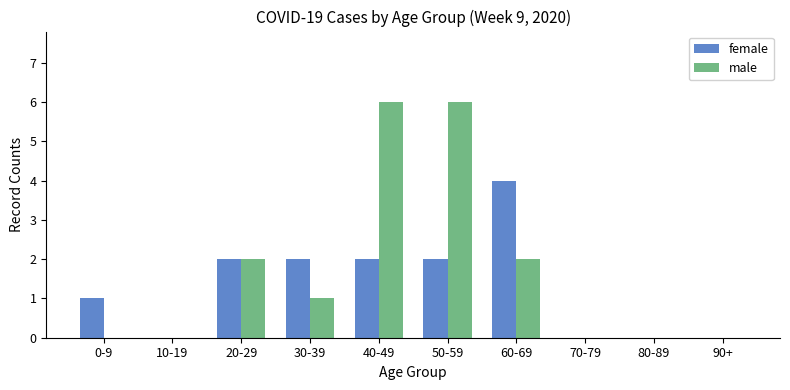

Which series changed the most between 10-19 and 60-69?

female